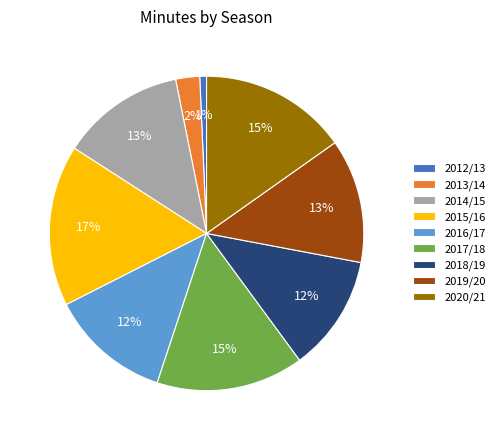

To the nearest percent, what is the average slice percentage?

11%